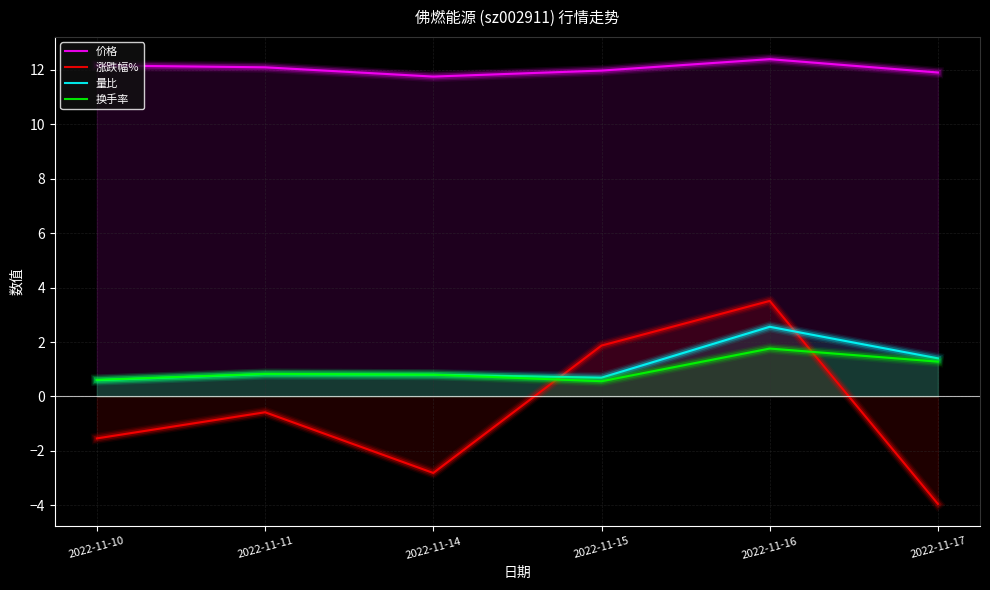

Which series has the largest total across all categories?

价格